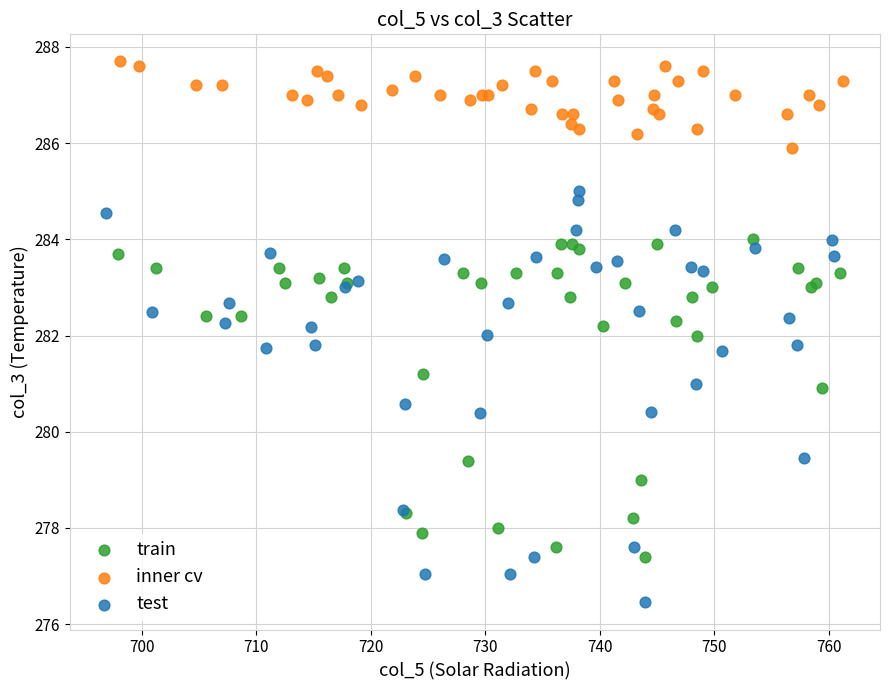

Which series reaches the maximum Y coordinate?

inner cv